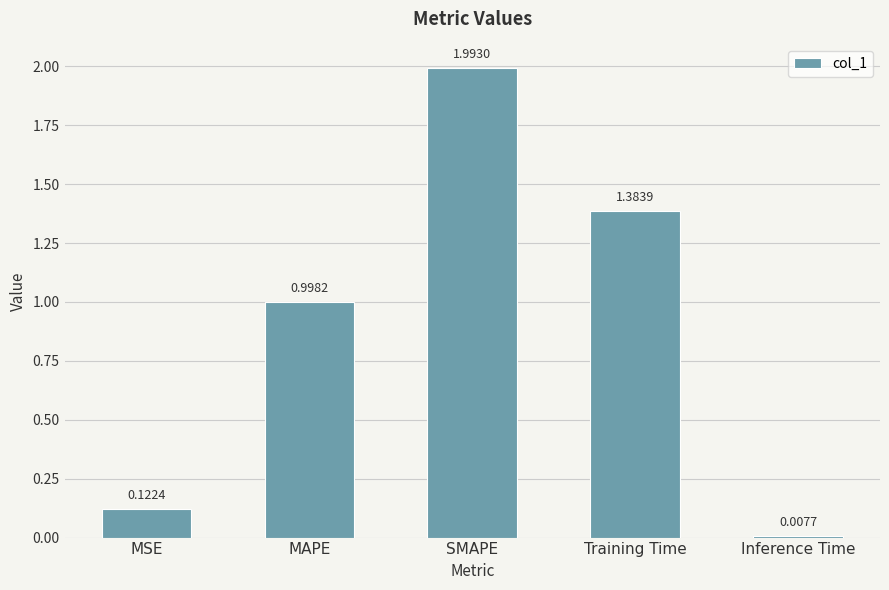

What is the label of the 5th bar from the right?

MSE